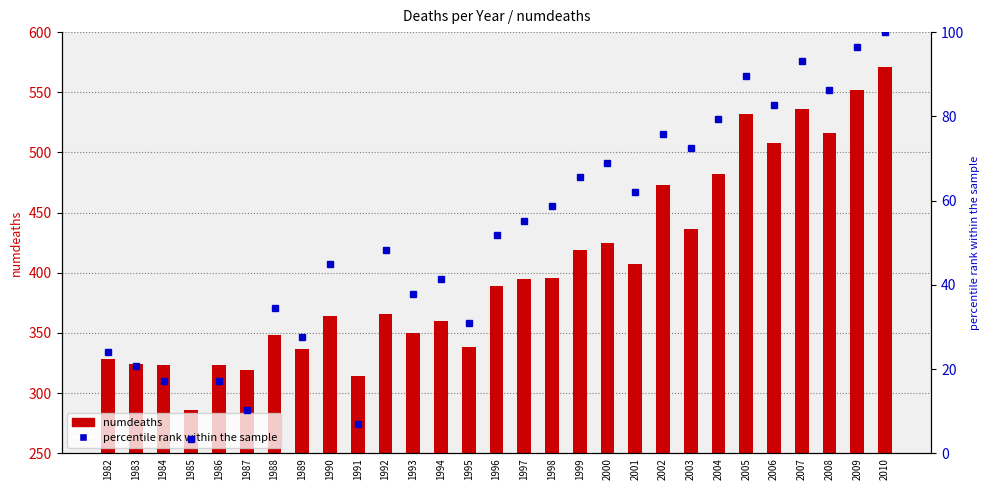

At which category does the chart reach its minimum across all series?

1985